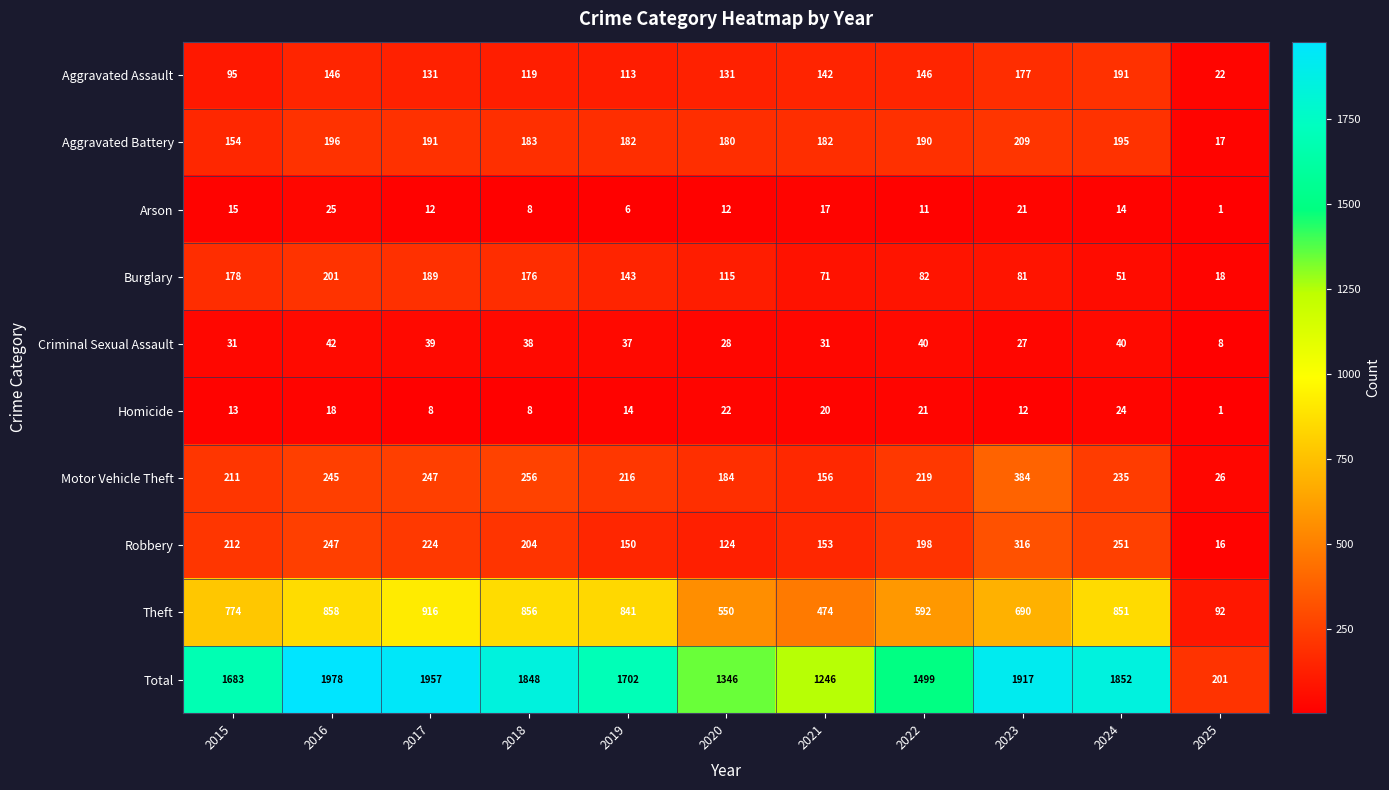

What is the approximate value of Robbery at 2023, to the nearest 5?

315